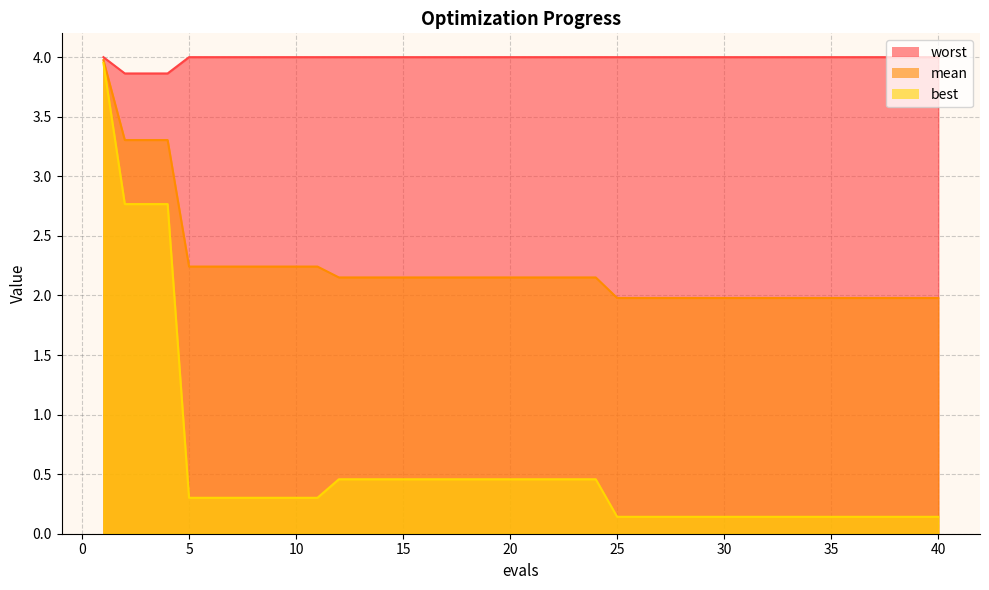

What are all the series names shown in the legend?

worst, mean, best